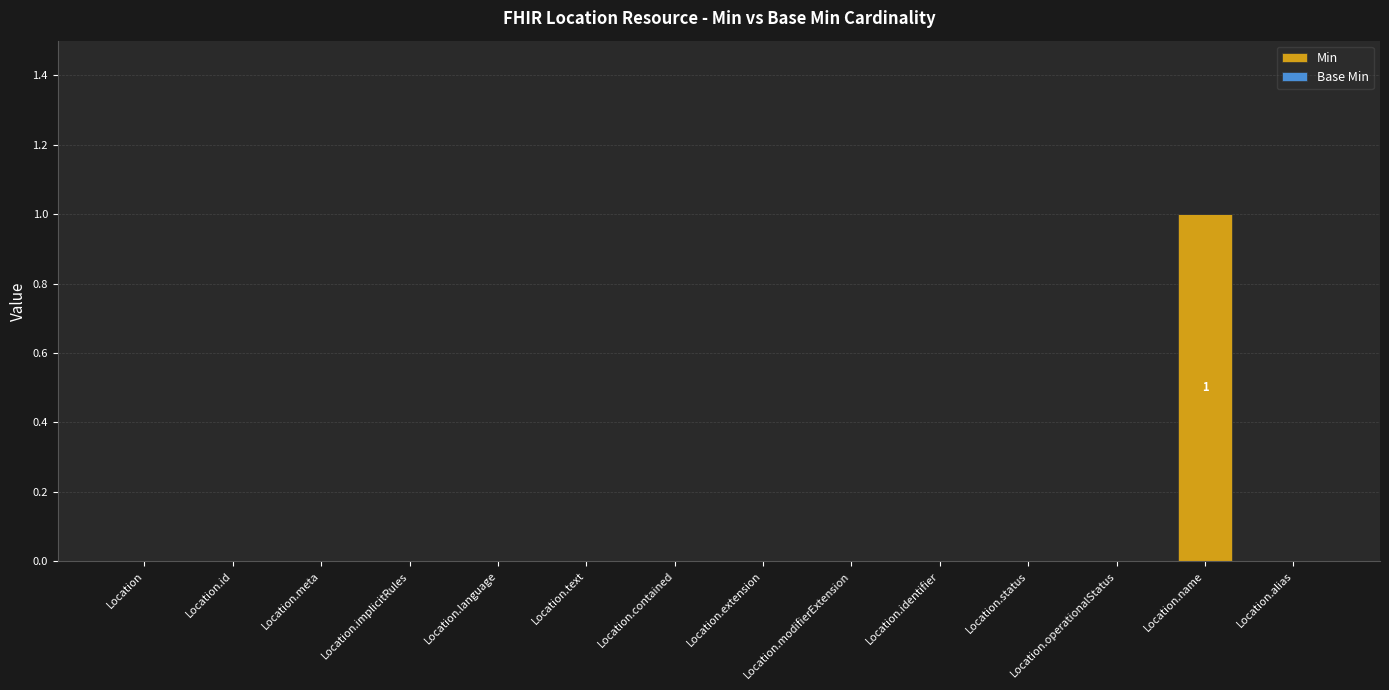

Is it true that the value at Location.operationalStatus is 0?

True